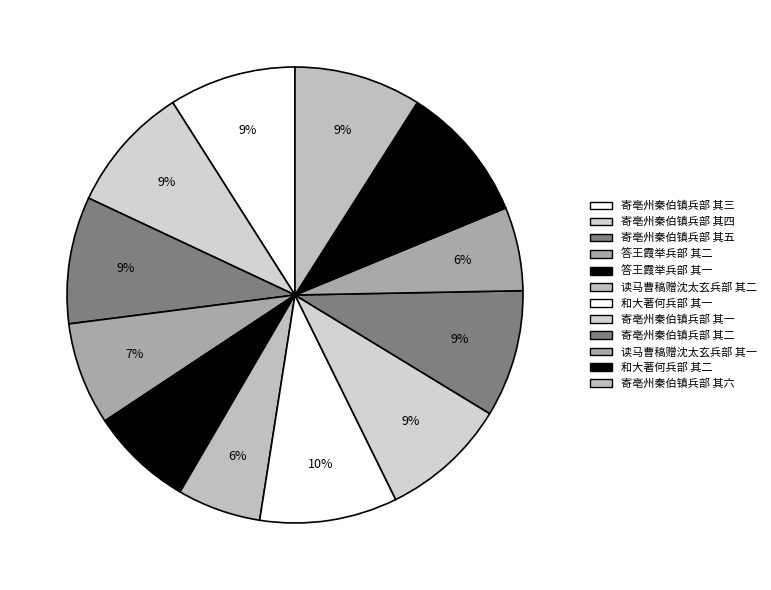

Approximately how many times larger is the value at 寄亳州秦伯镇兵部 其一 compared to 寄亳州秦伯镇兵部 其三?

1.0